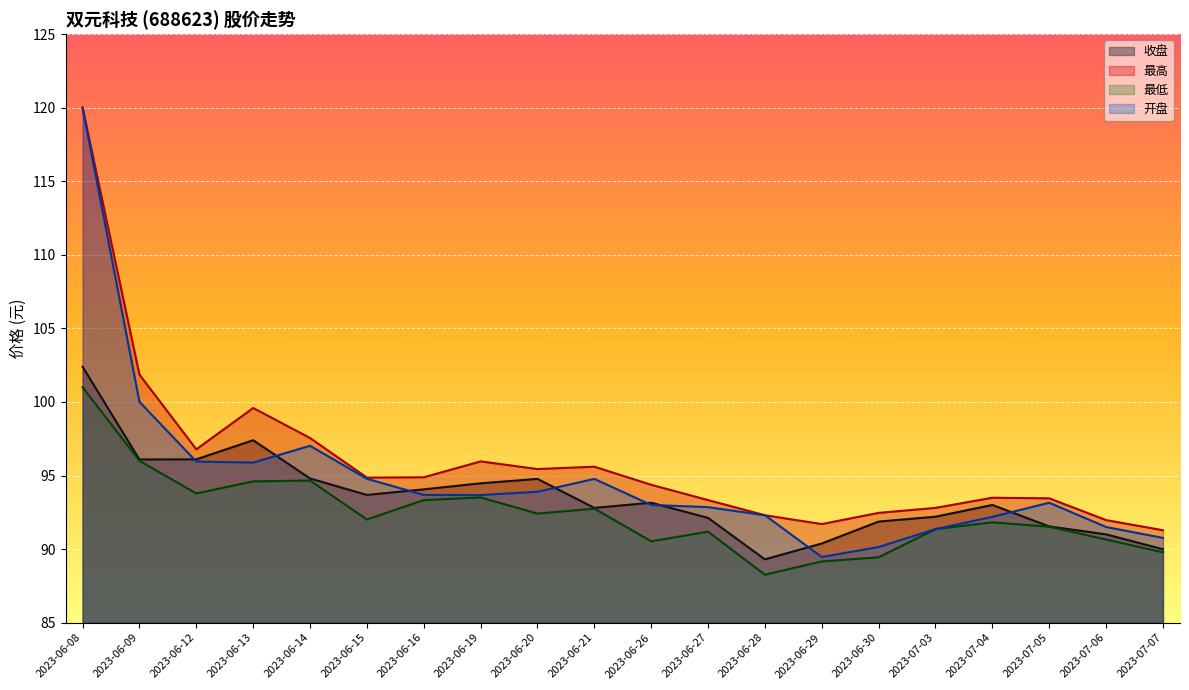

True or false: 最高 and 开盘 intersect in this chart.

False